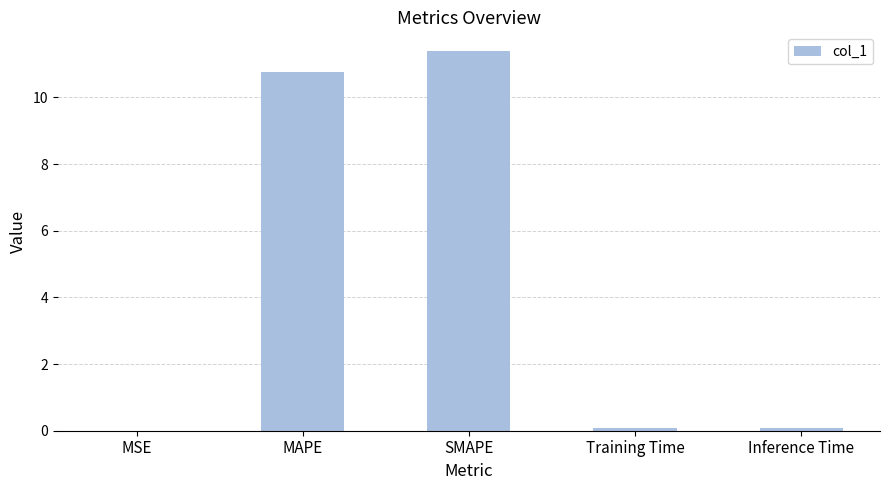

The value at SMAPE is 11.4. True or false?

True